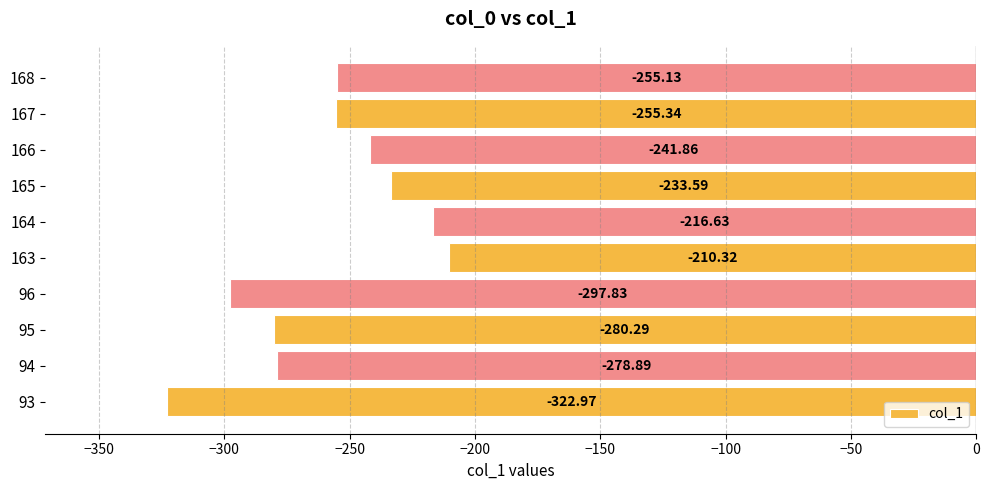

At which category does the chart reach its minimum across all series?

93